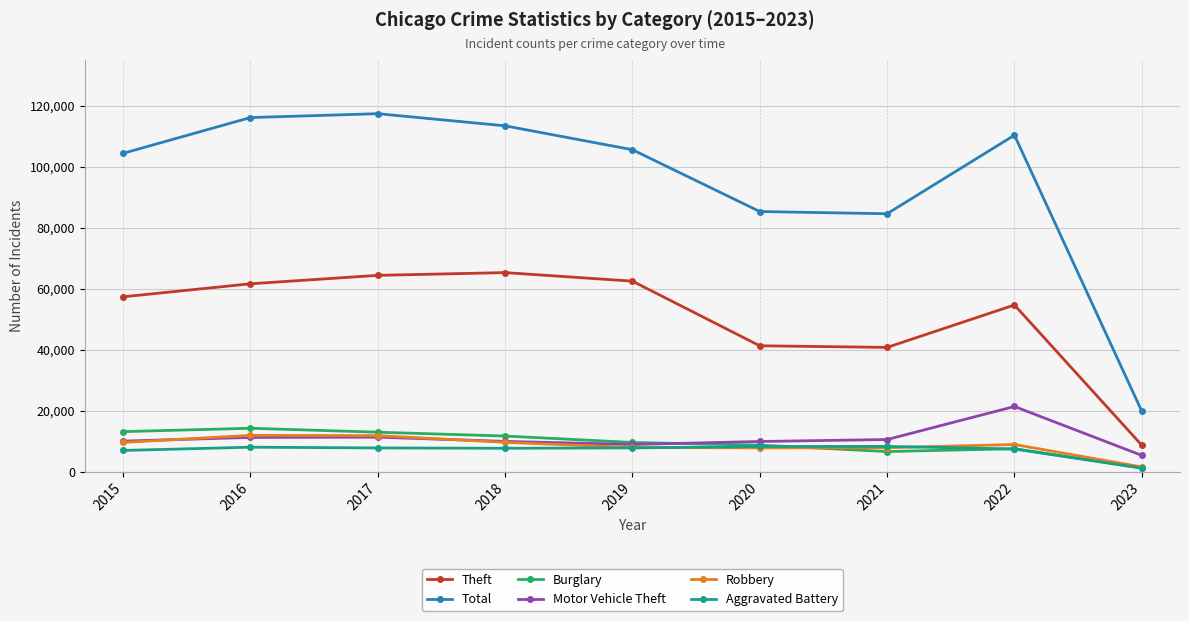

What are all the series names shown in the legend?

Theft, Total, Burglary, Motor Vehicle Theft, Robbery, Aggravated Battery